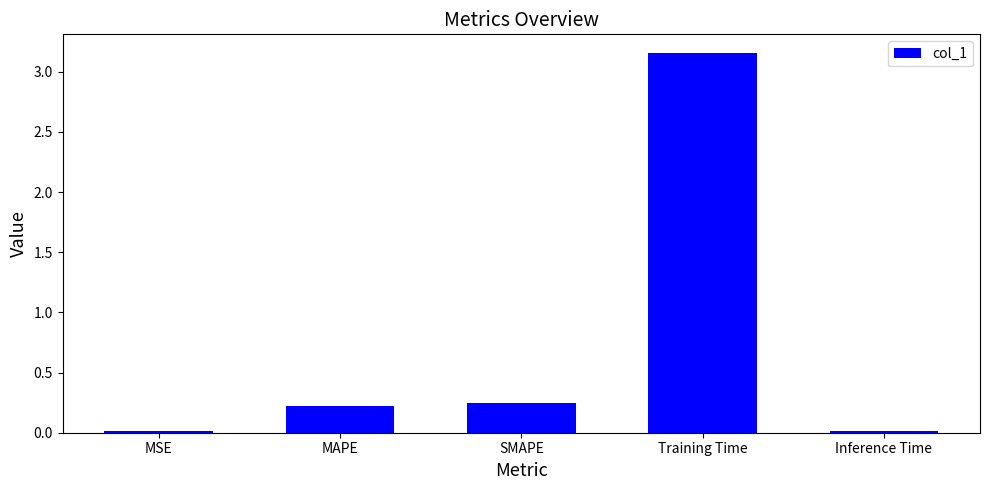

What is the label of the 2nd bar from the left?

MAPE